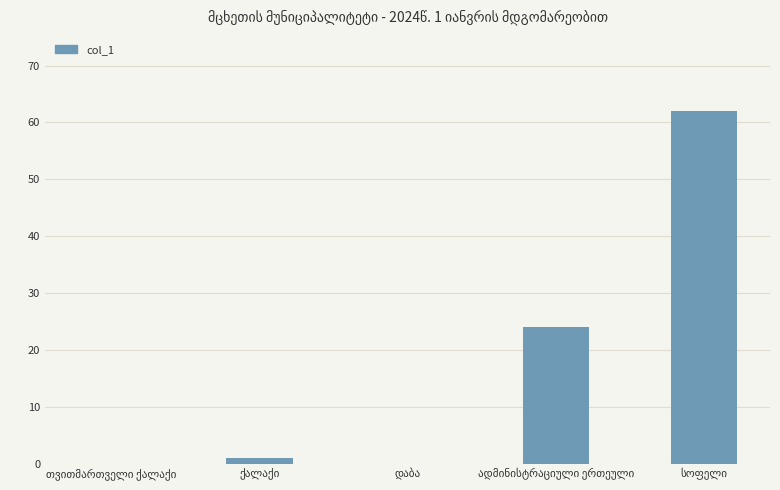

Count the number of categories in the chart.

5